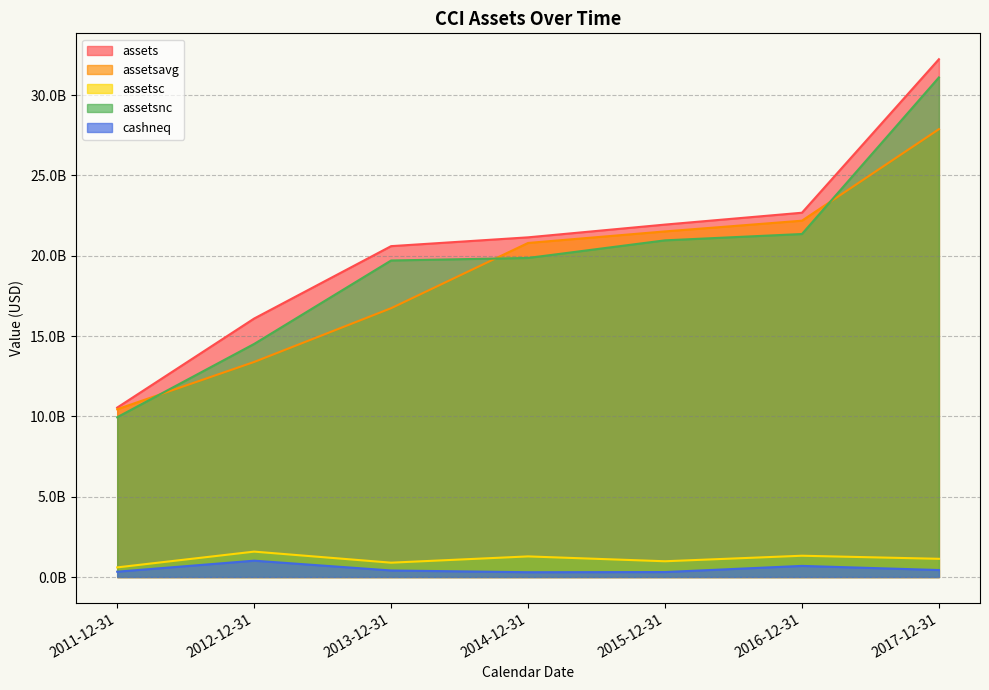

List the series in order of their peak value, highest first.

assets, assetsnc, assetsavg, assetsc, cashneq